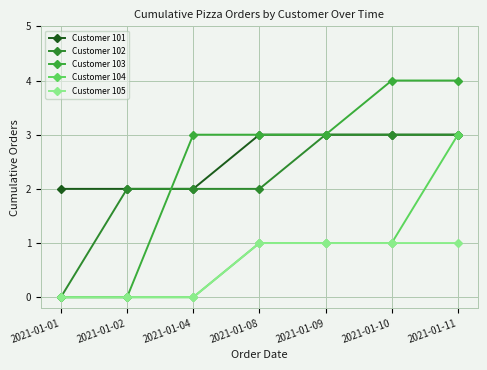

True or false: Customer 104 has more than 2 interior local peaks.

False